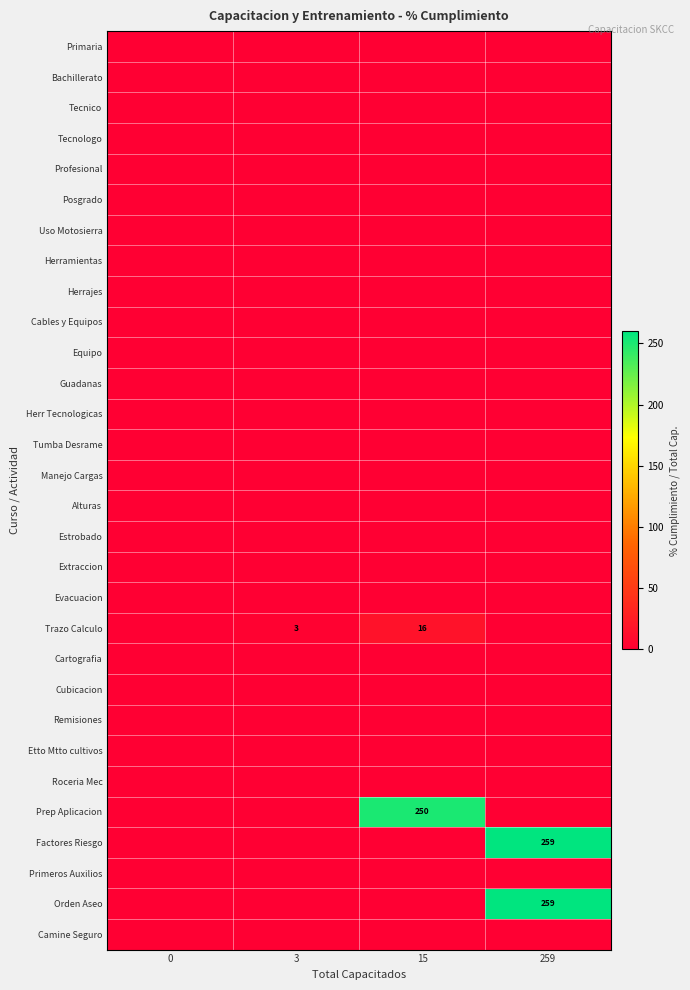

At which category is the sum across all series the highest?

259